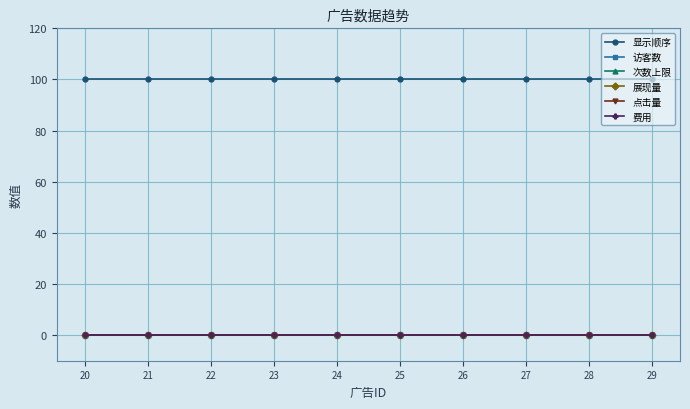

What are all the series names shown in the legend?

显示顺序, 访客数, 次数上限, 展现量, 点击量, 费用